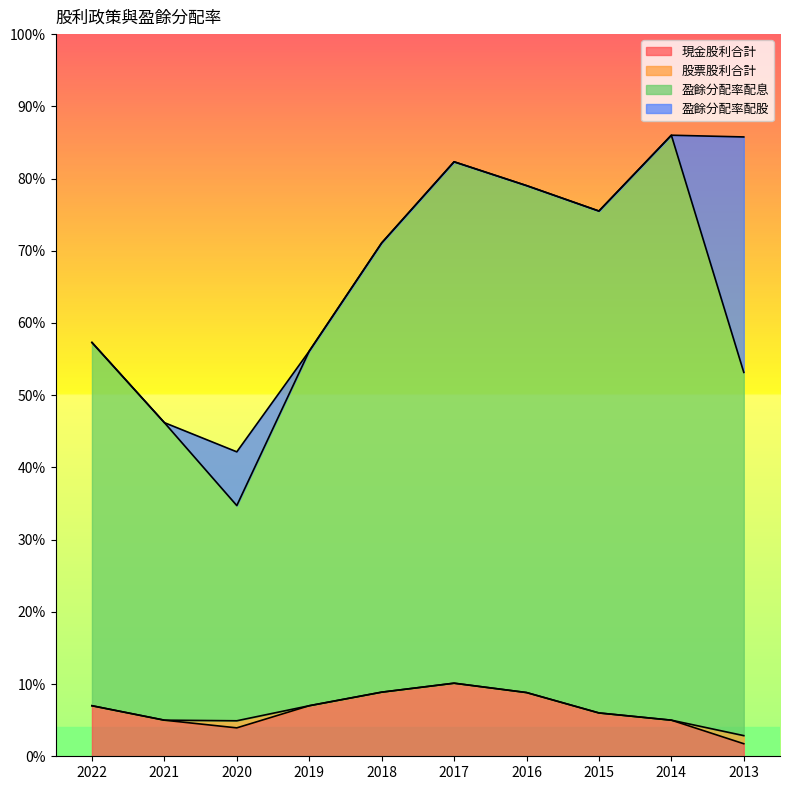

Which category has the lowest value in the 現金股利合計 series?

2013